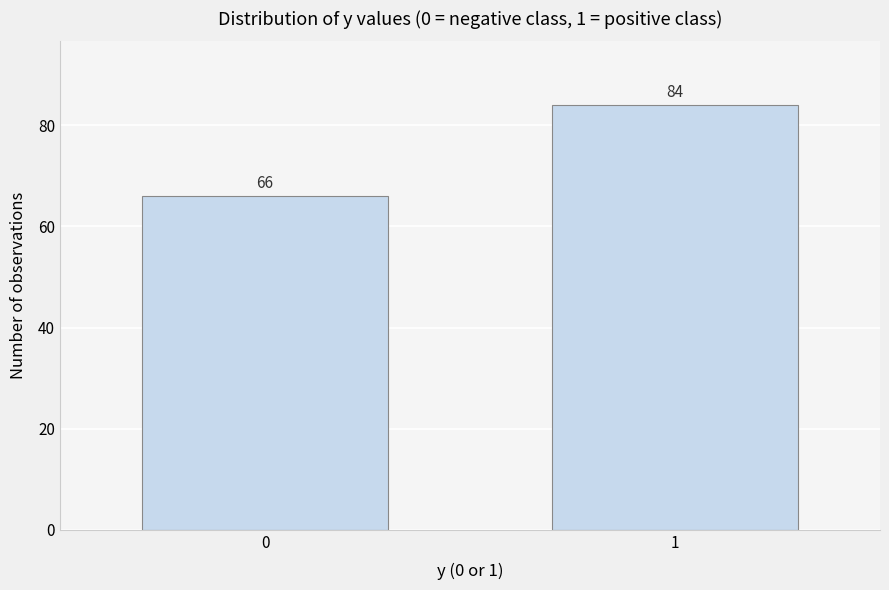

Reading left to right, extract all data points from this chart.

66	84